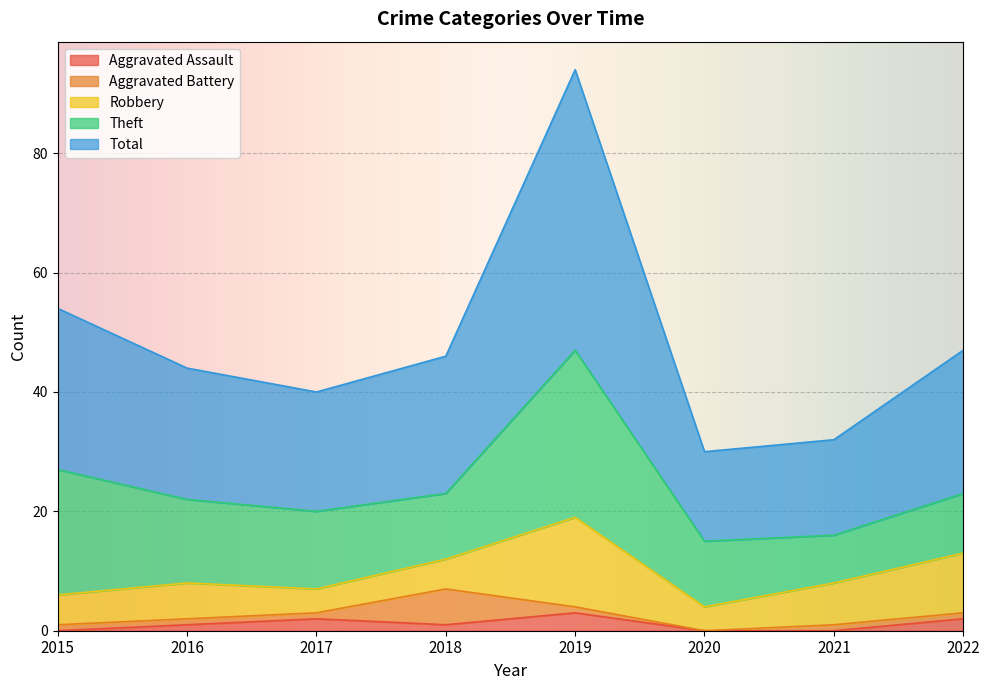

At 2017, list the series in order from largest to smallest.

Total, Theft, Robbery, Aggravated Assault, Aggravated Battery